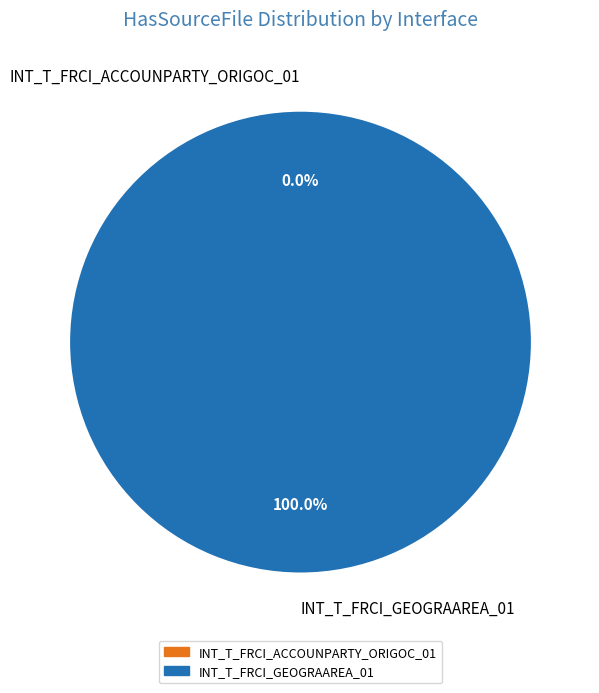

Rank the categories by value from highest to lowest.

INT_T_FRCI_GEOGRAAREA_01, INT_T_FRCI_ACCOUNPARTY_ORIGOC_01